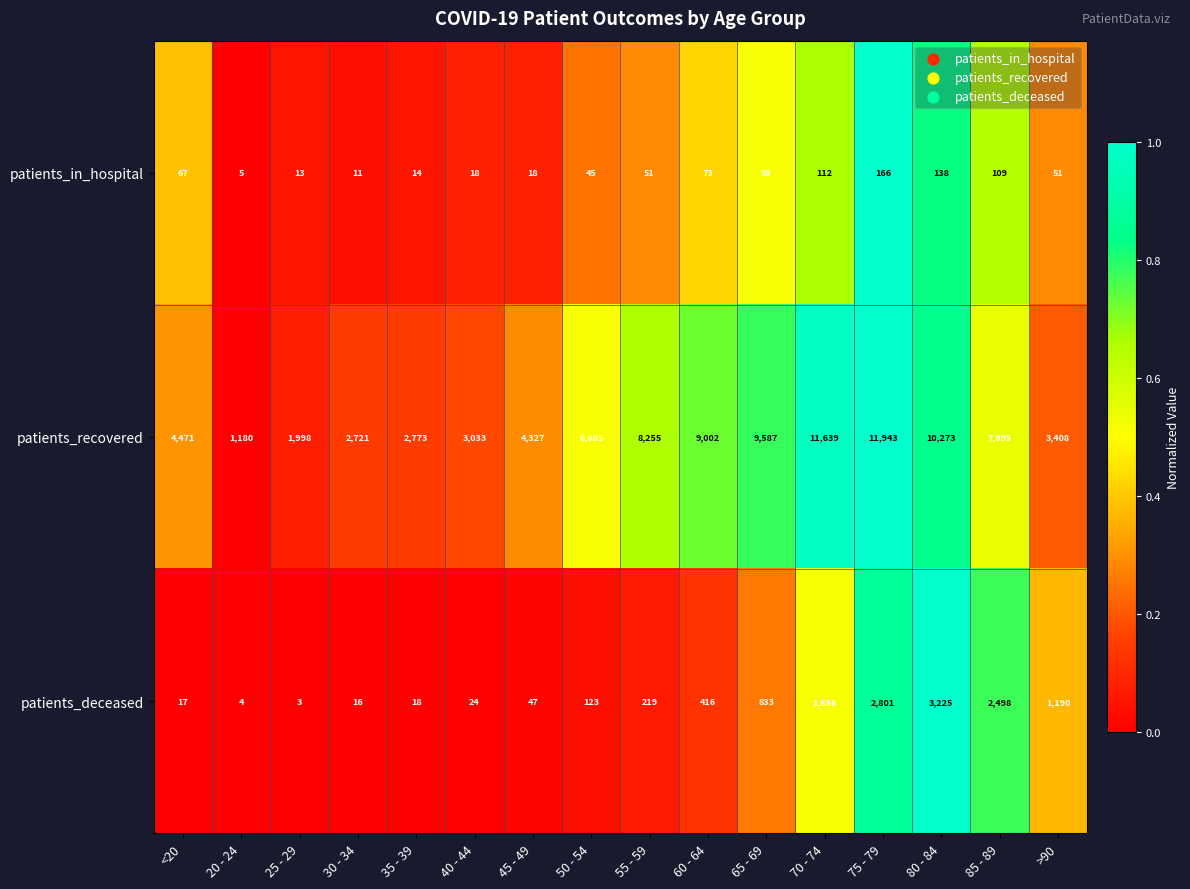

Which series has the largest total across all categories?

patients_recovered